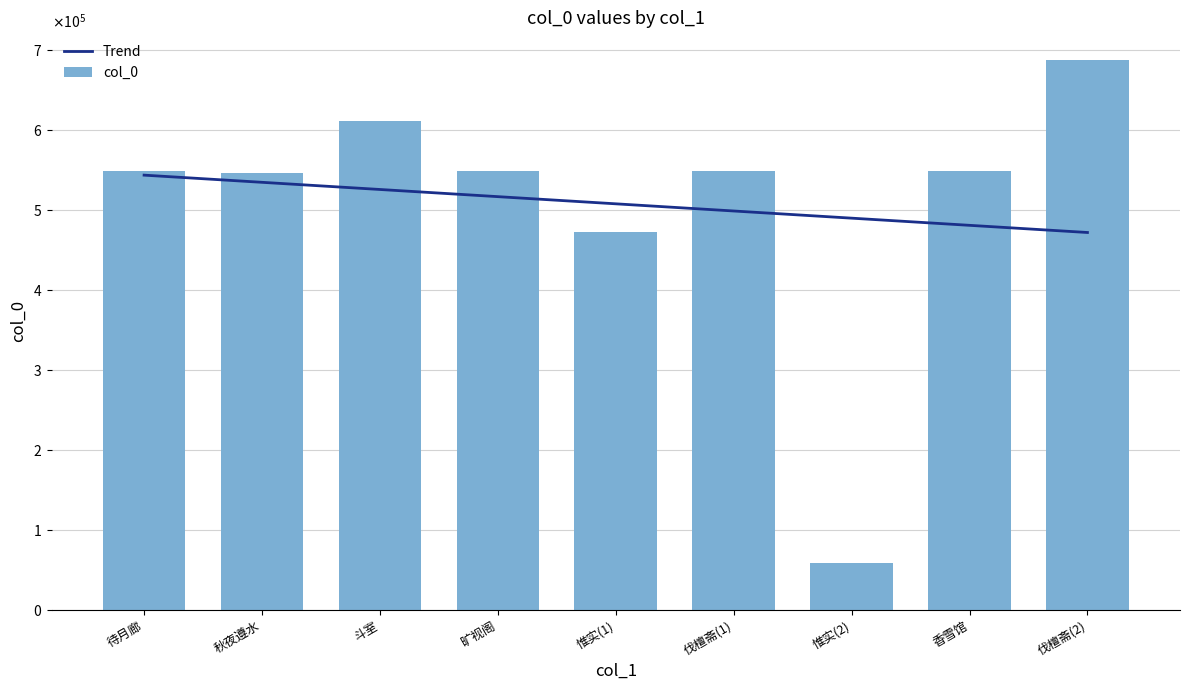

Which category has the highest value in the col_0 series?

伐檀斋(2)